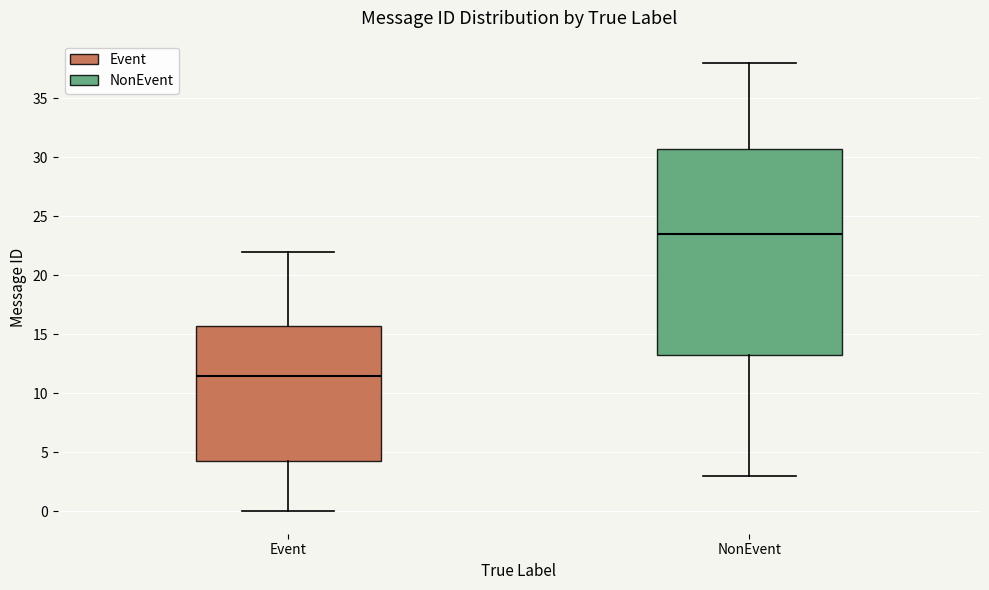

Reading left to right, read every box against the y-axis: the position of its median line, the range the box covers, and the ends of its whiskers. The values are not printed on the chart, so give them approximately, as read against the axis.

Event: median 11.5, box 4.5 to 16.0, whiskers 0.0 to 22.0
NonEvent: median 23.5, box 13.5 to 31.0, whiskers 3.0 to 38.0